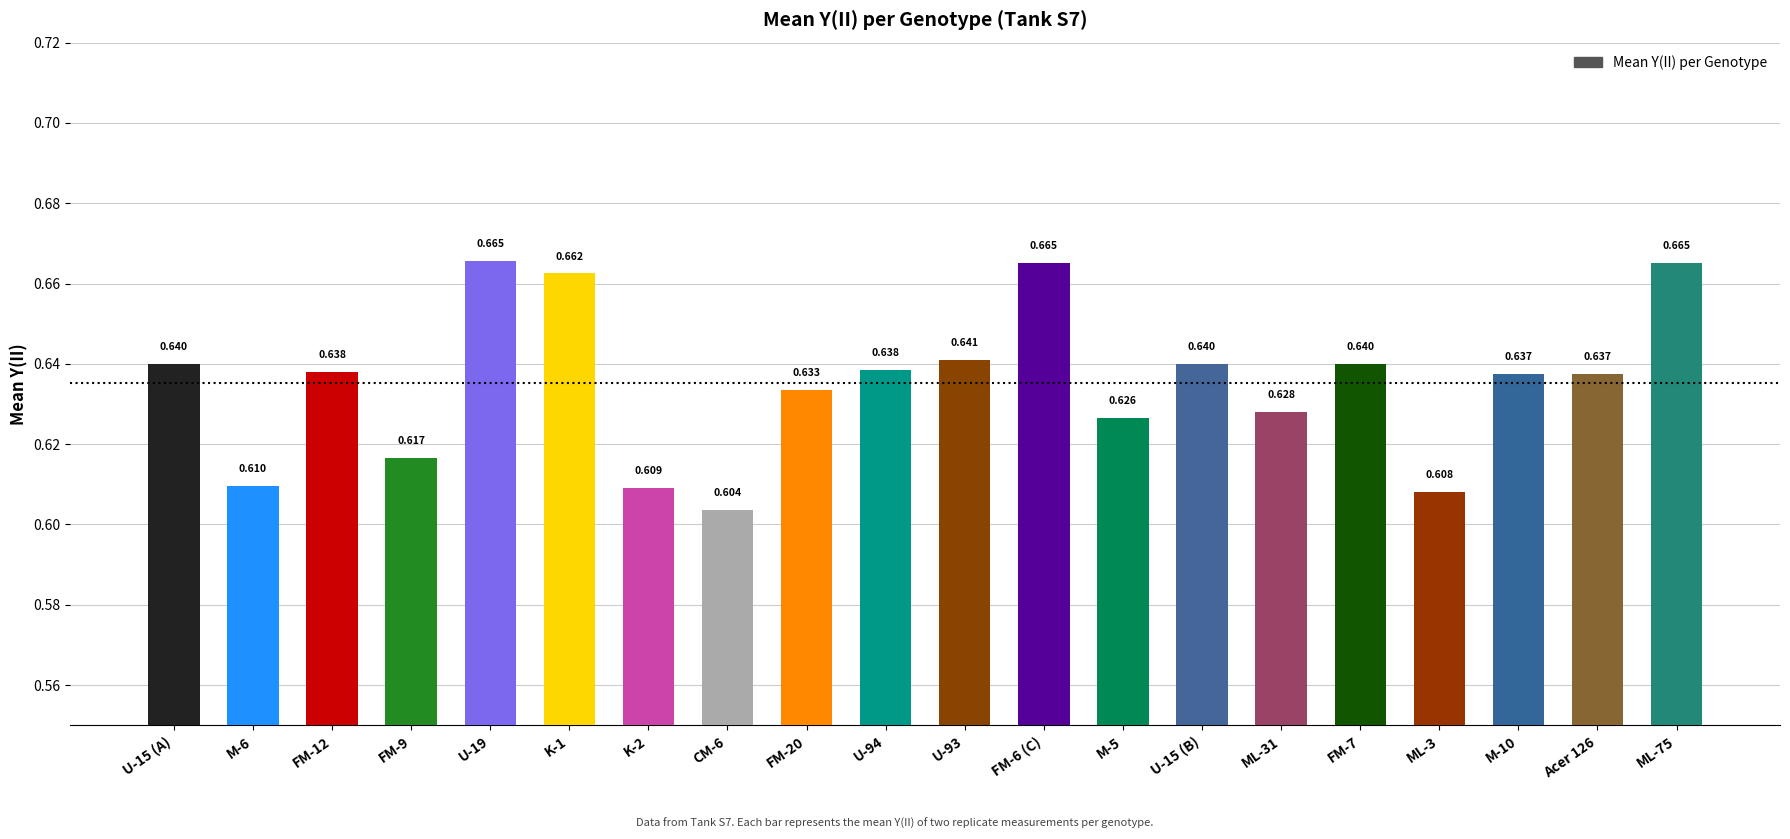

How many bars are there in total?

20